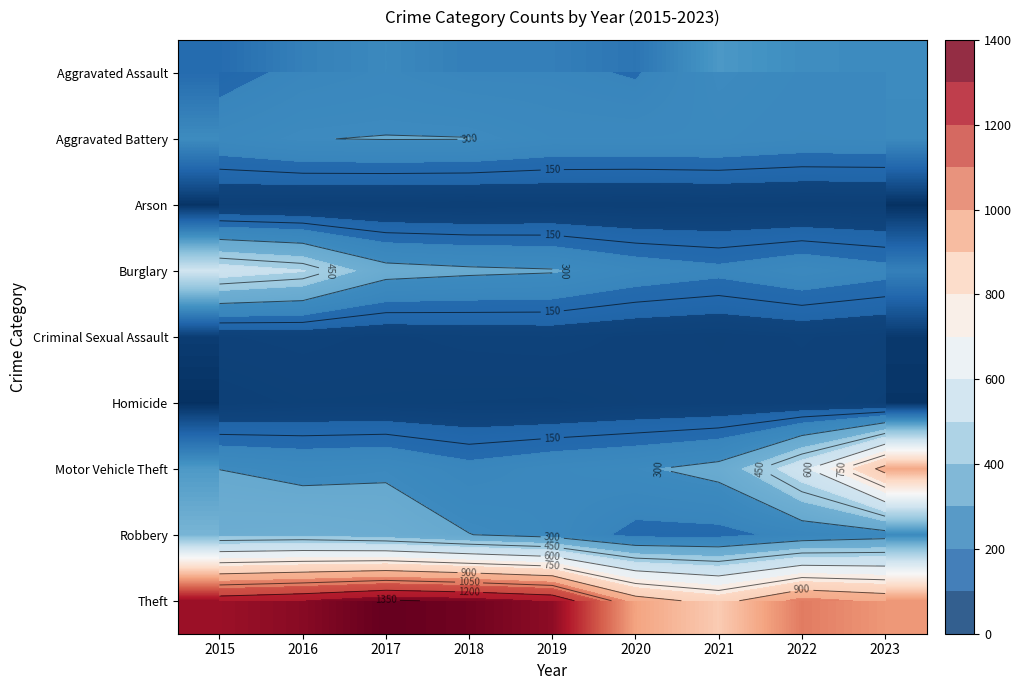

What is the average value of the Robbery series?

279